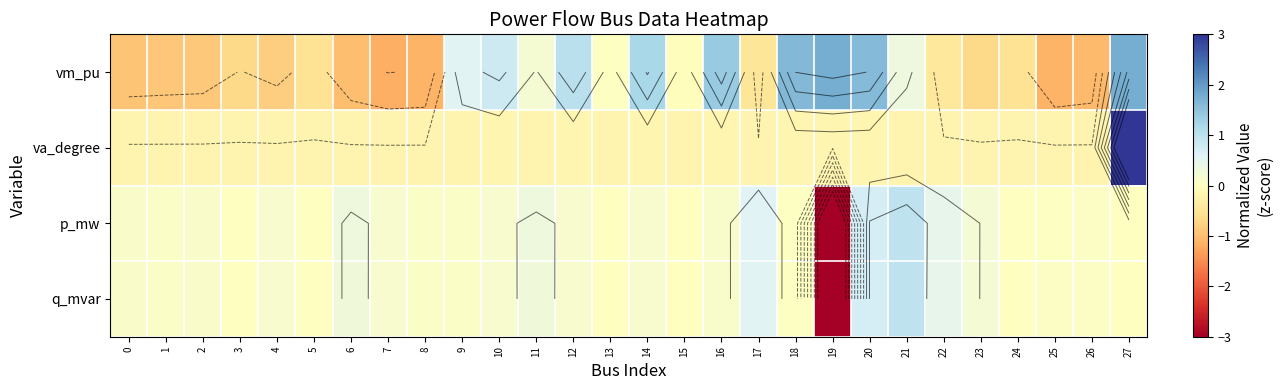

Rank the series at 6 from highest to lowest value.

p_mw, q_mvar, va_degree, vm_pu